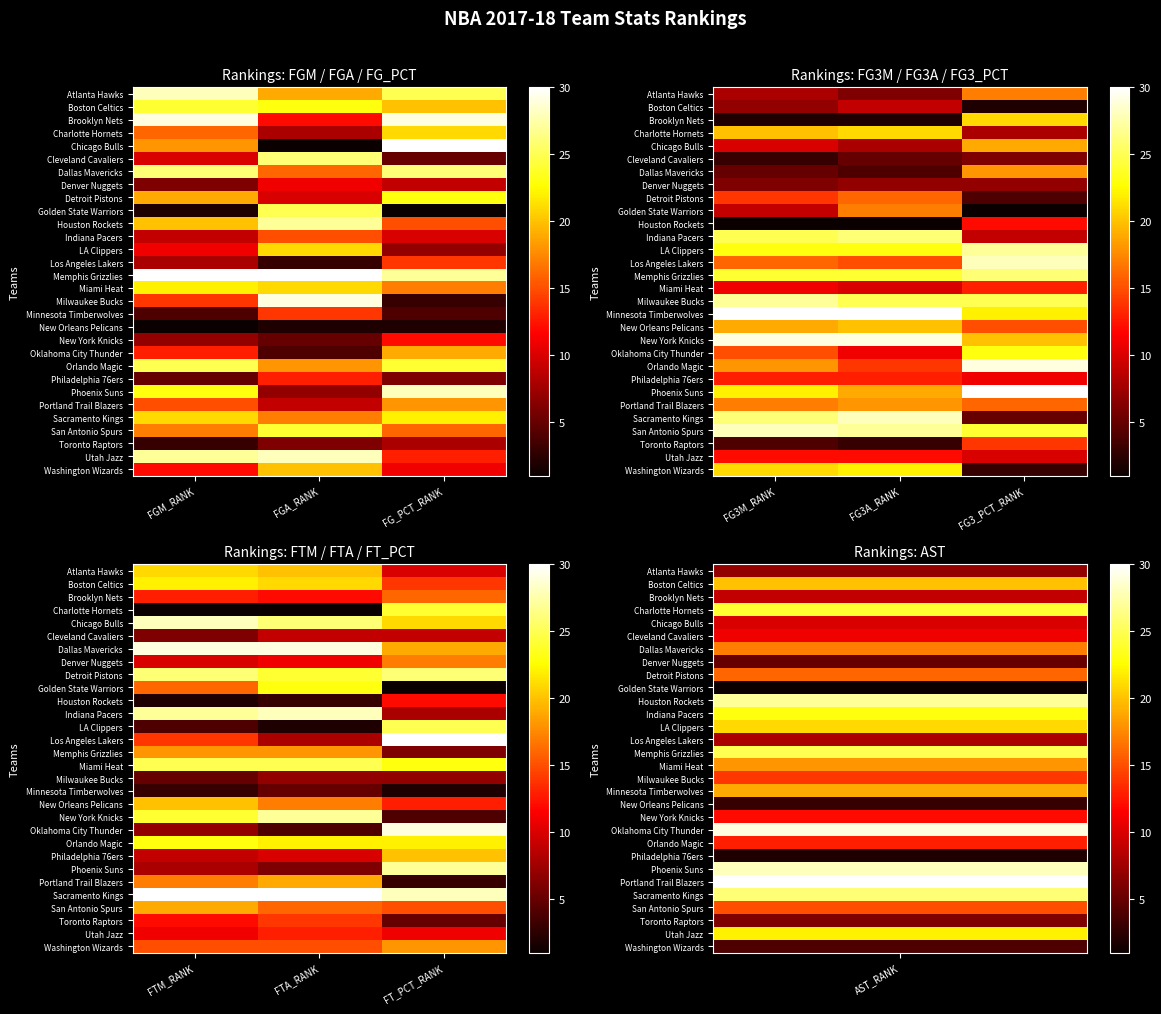

The value of Boston Celtics at FTA_RANK is 21. True or false?

True